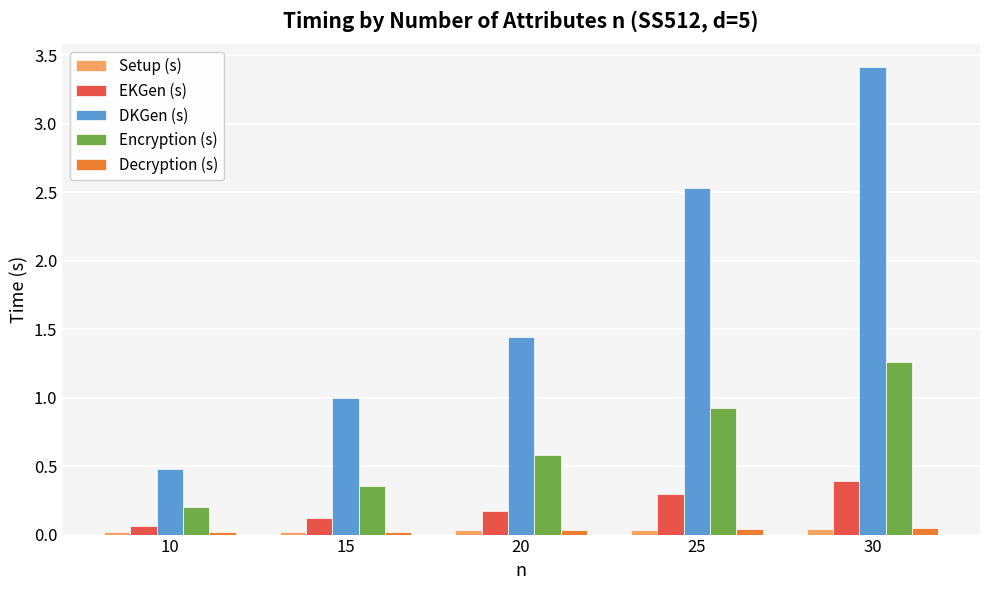

Which series has the widest spread of values?

DKGen (s)